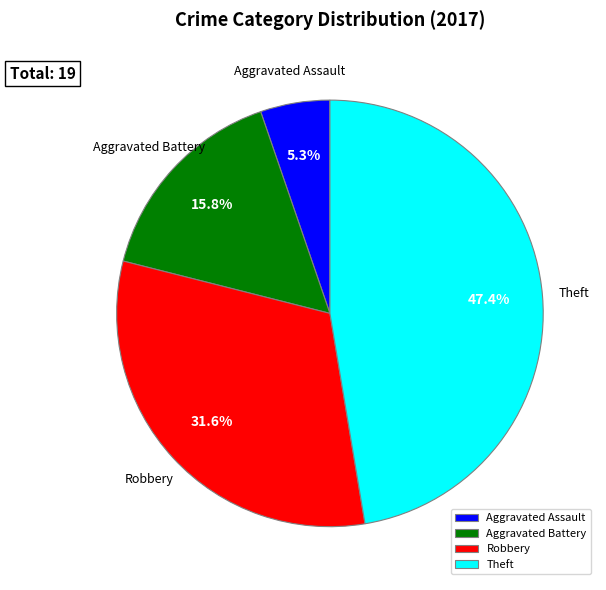

Does any single category account for the majority?

No